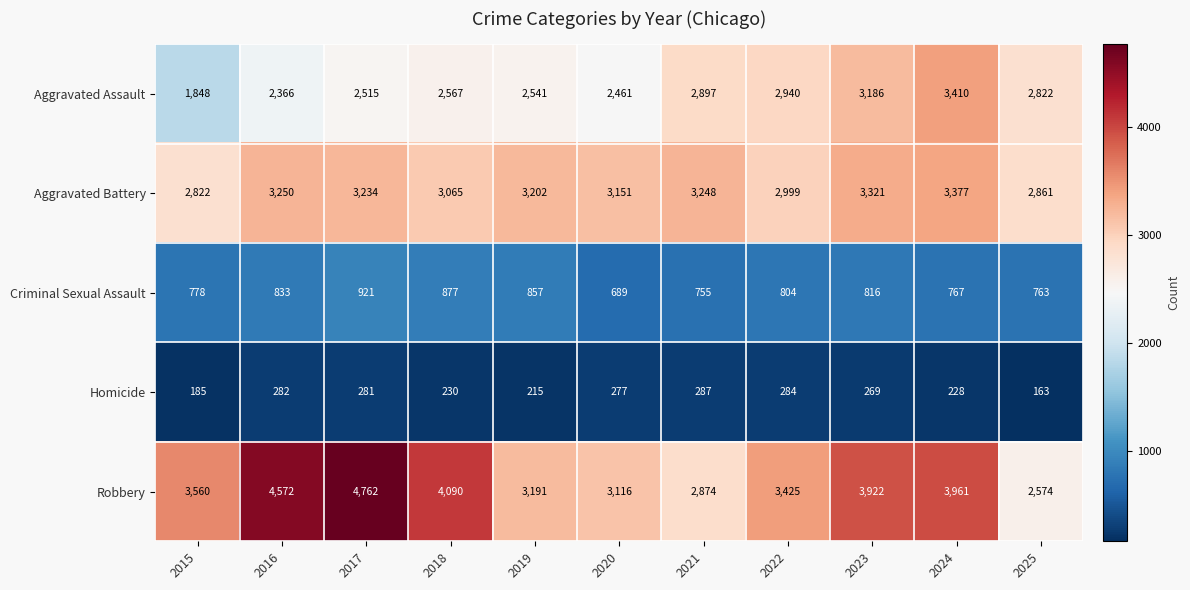

What is the sum of all Aggravated Battery values?

34530